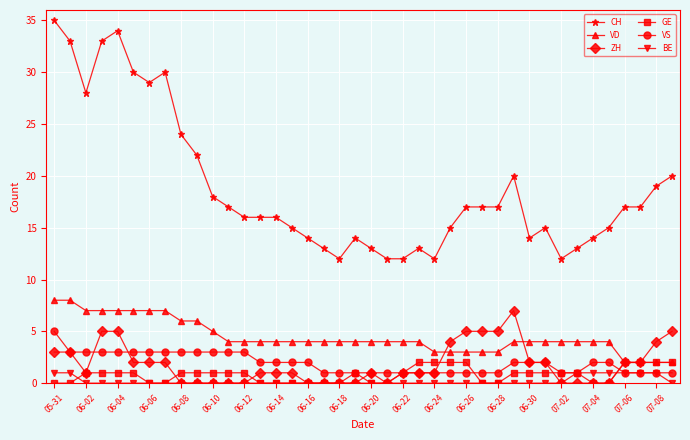

Which series has the widest spread of values?

CH